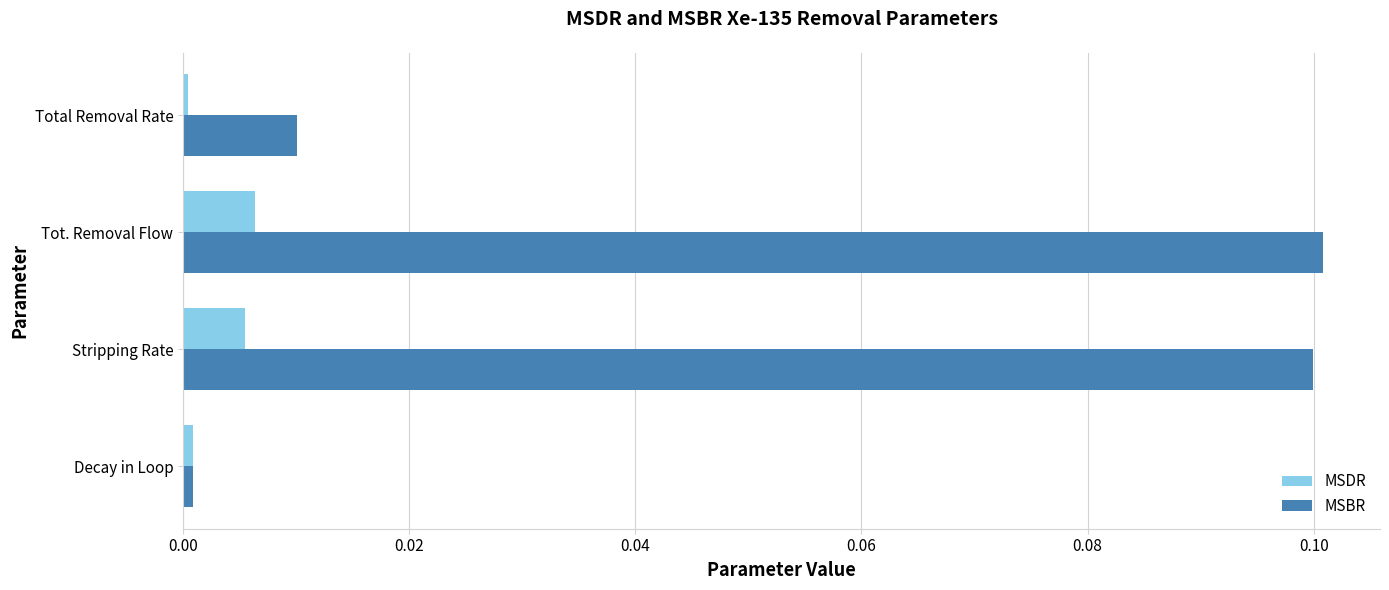

True or false: MSBR has a value of 0.2 at Tot. Removal Flow.

False